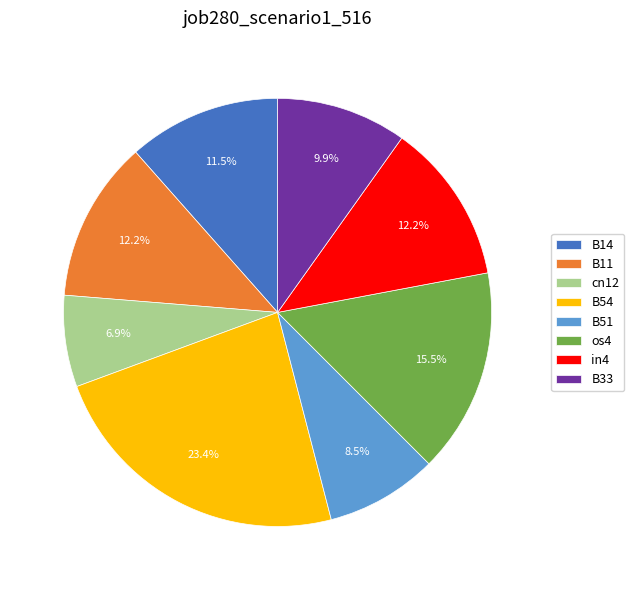

What percentage do B11 and in4 together represent?

24.4%